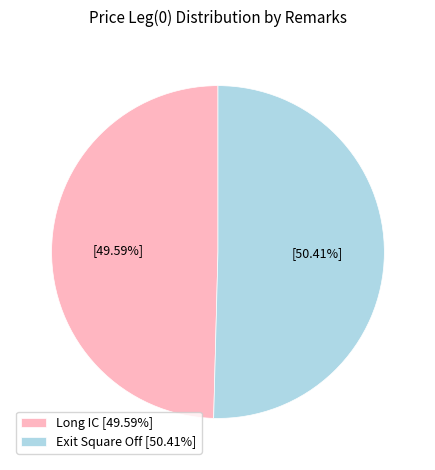

Approximately how many times larger is the value at Long IC [49.59%] compared to Exit Square Off [50.41%]?

1.0